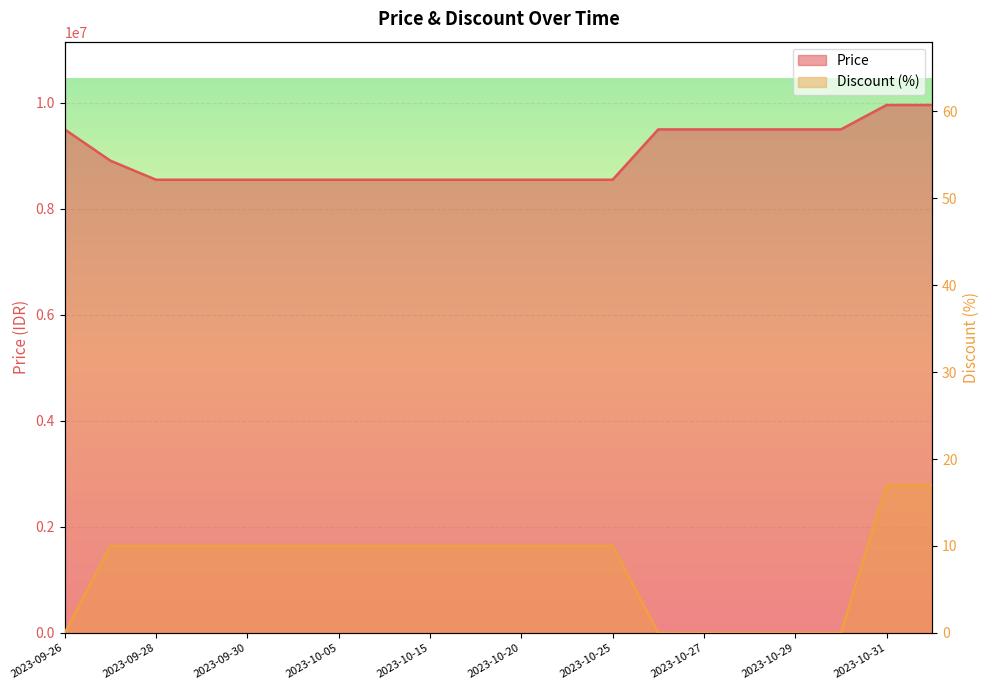

Is it true that Discount equals 6 at 2023-10-27?

False